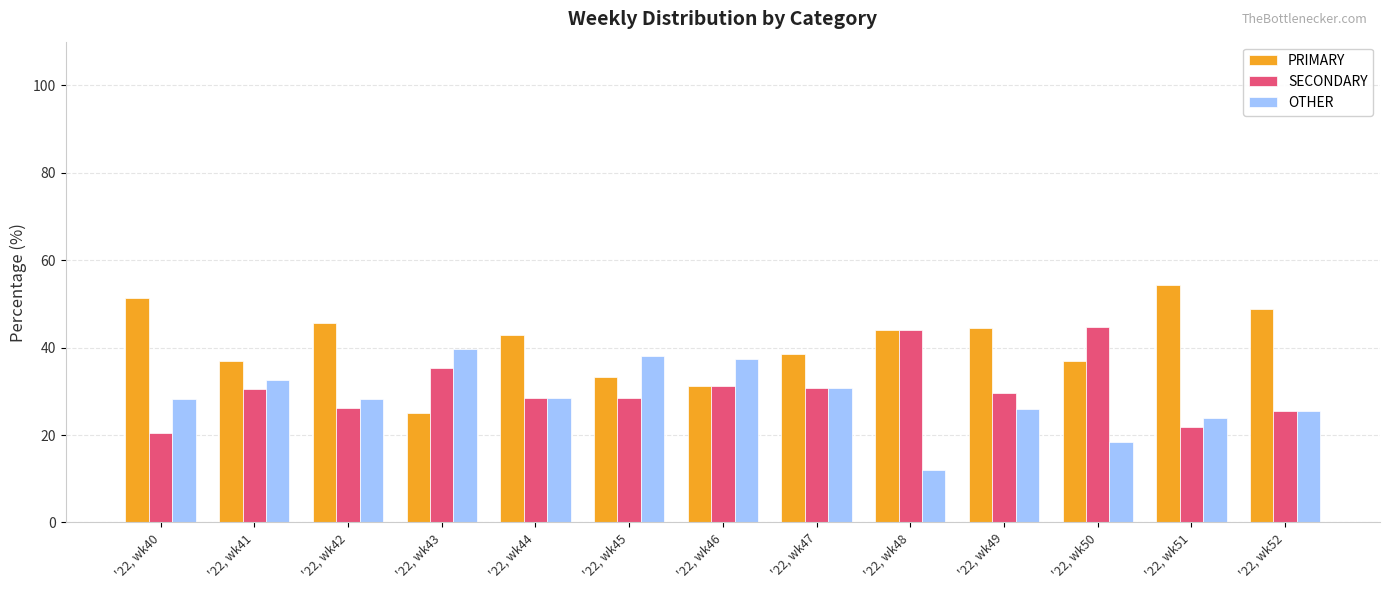

The SECONDARY series shows 14.0 at '22, wk40. True or false?

False